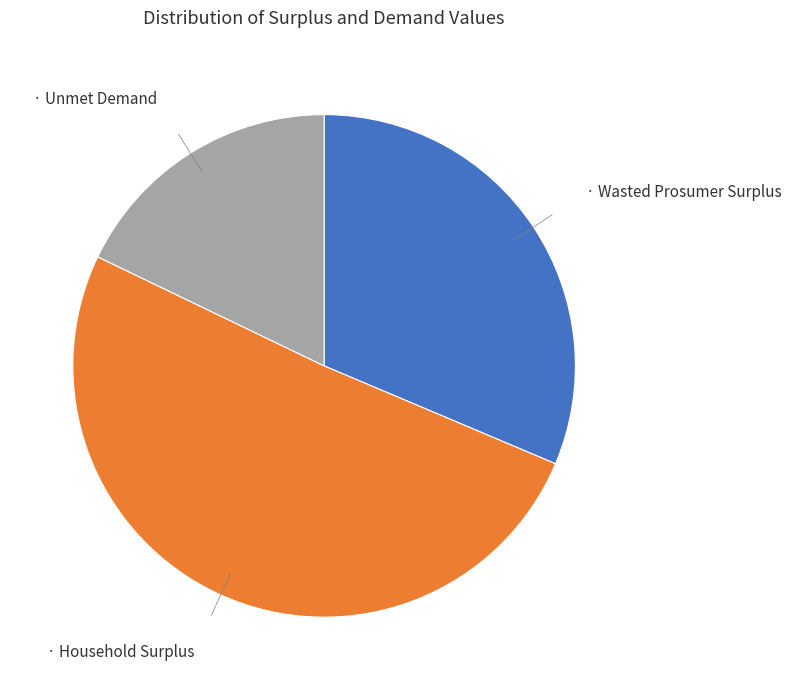

Is there a majority slice in this chart?

Yes